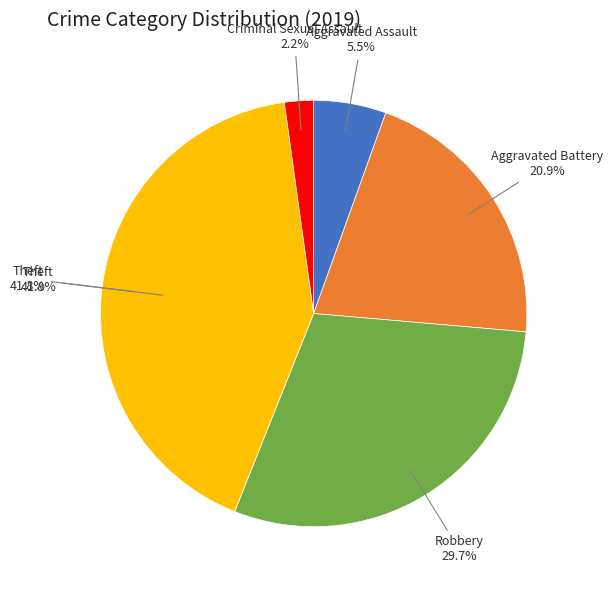

True or false: Aggravated Battery accounts for 21% of the total.

True